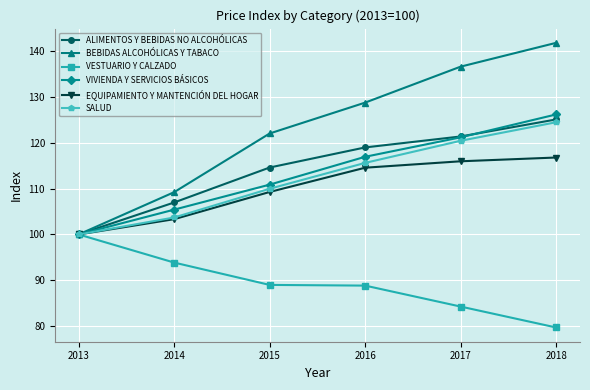

How many lines are shown in the chart?

6